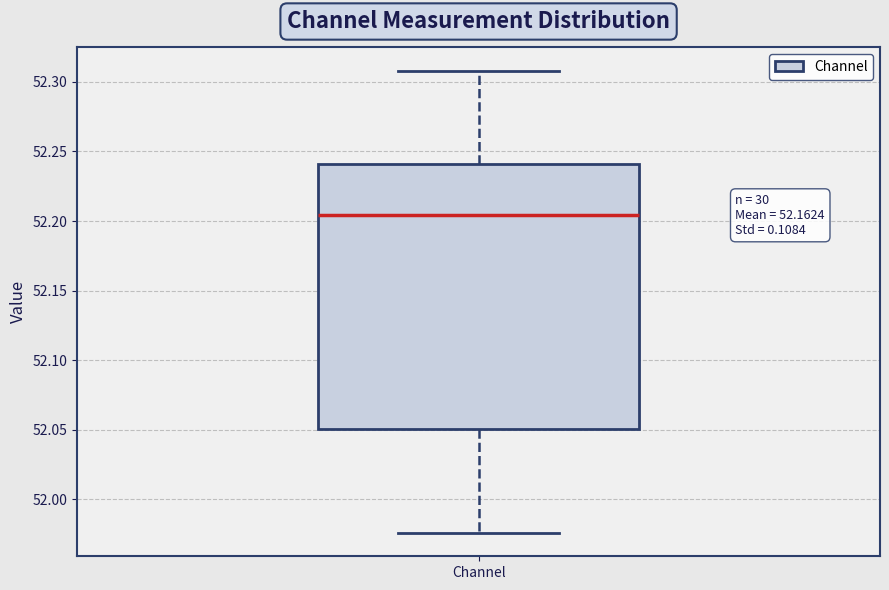

Where is the upper edge of the box for Channel on the y-axis? The values are not printed on the chart, so give them approximately, as read against the axis.

52.240